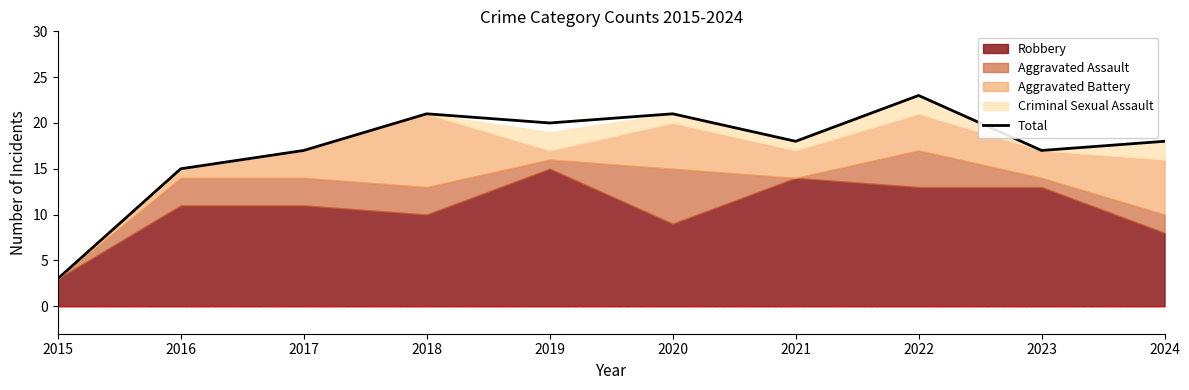

At which category does the data reach its first local peak?

2018